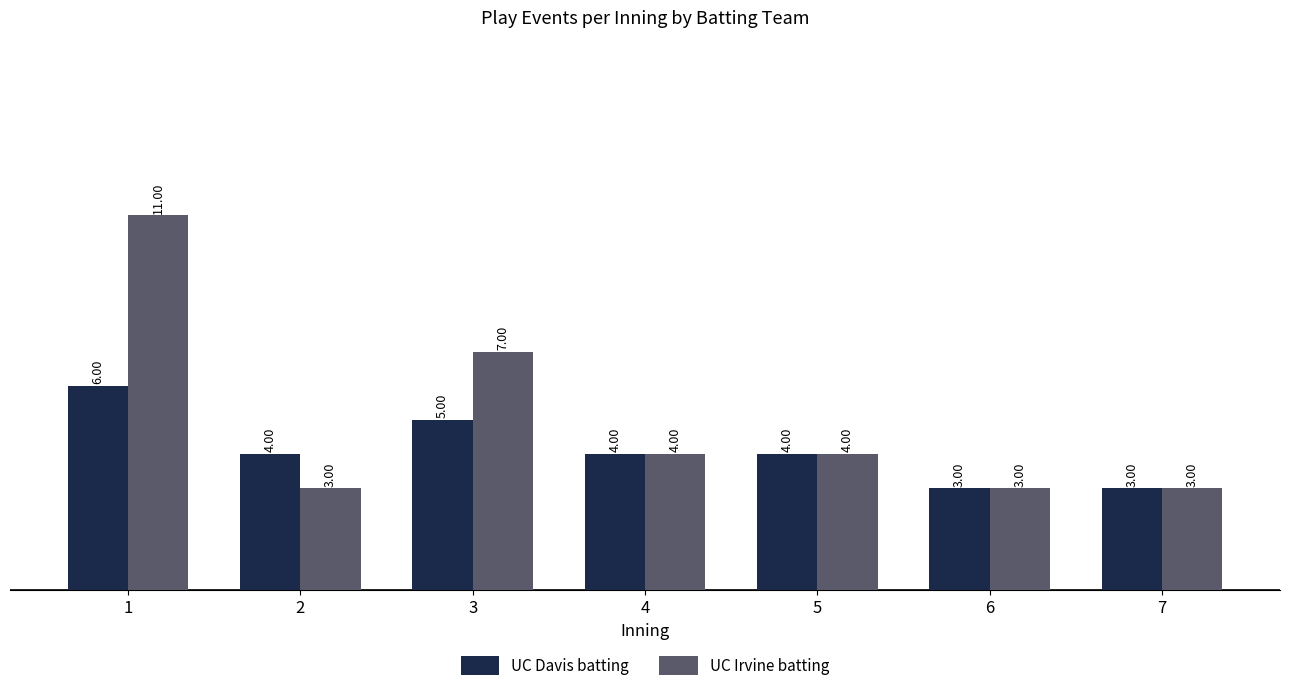

How many distinct data groups are displayed?

2